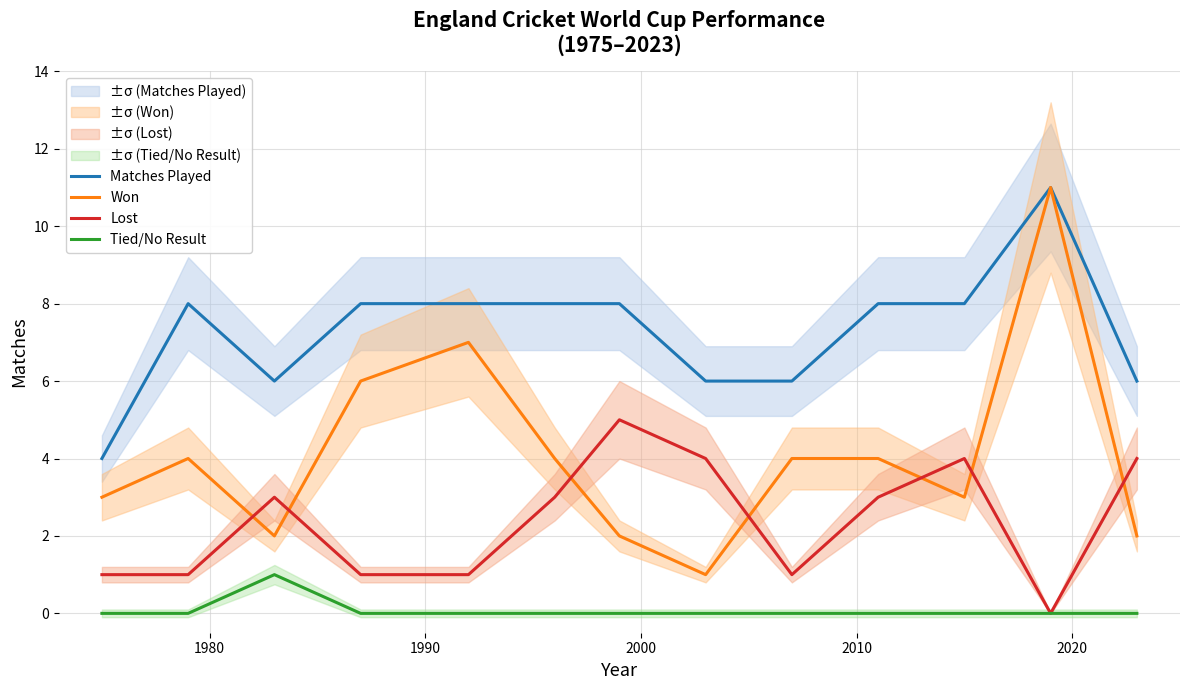

True or false: Lost has more than 1 interior local peaks.

True